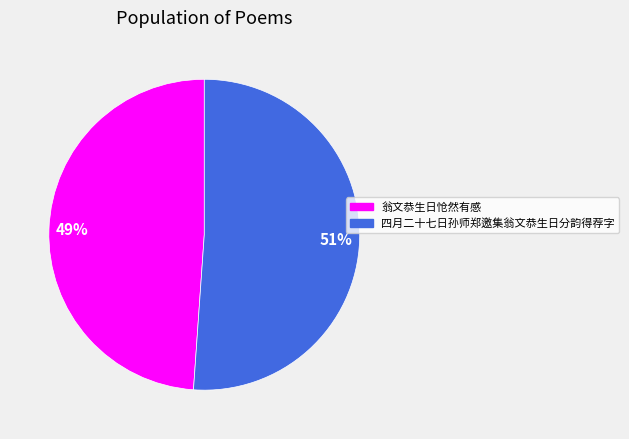

Count the number of slices in the pie.

2